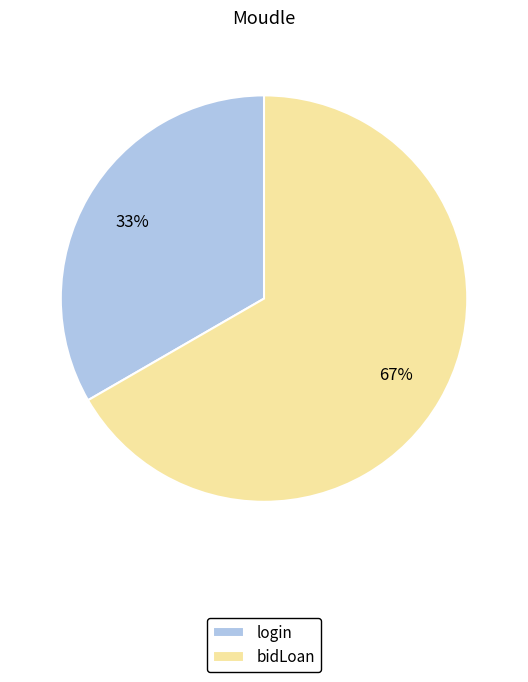

Approximately how many times larger is the value at bidLoan compared to login?

2.0